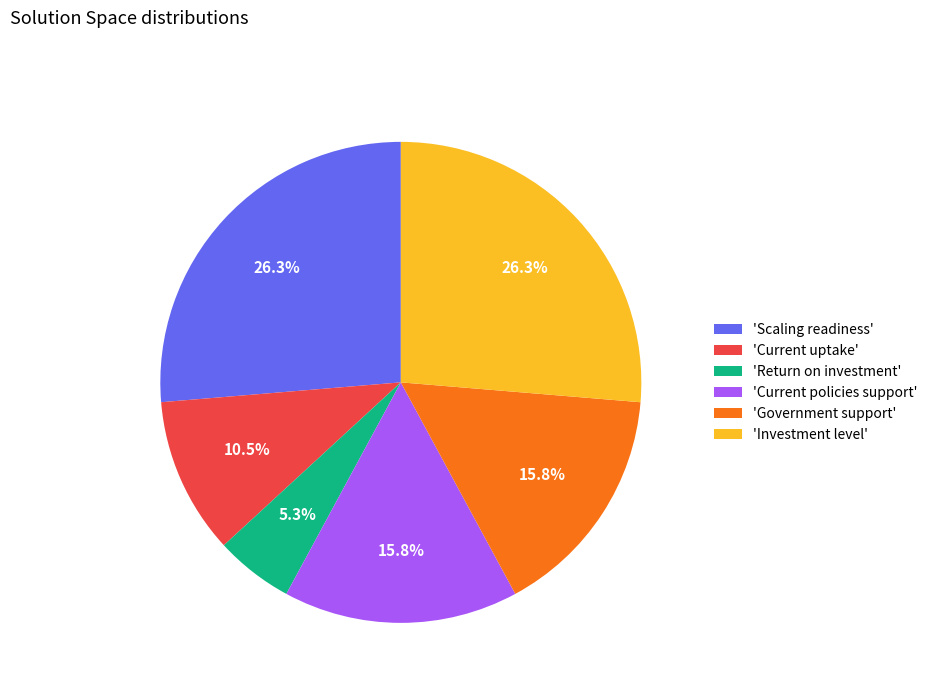

How much of the chart is everything except 'Current policies support'?

84.2%